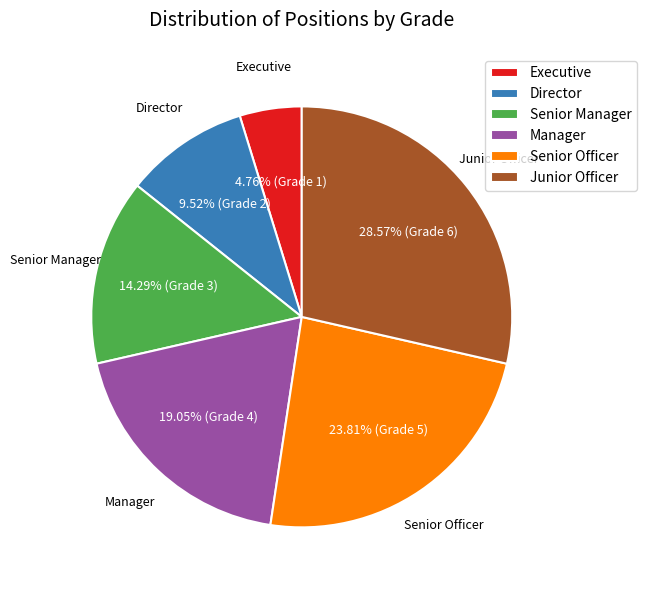

Which slice is the largest?

Junior Officer